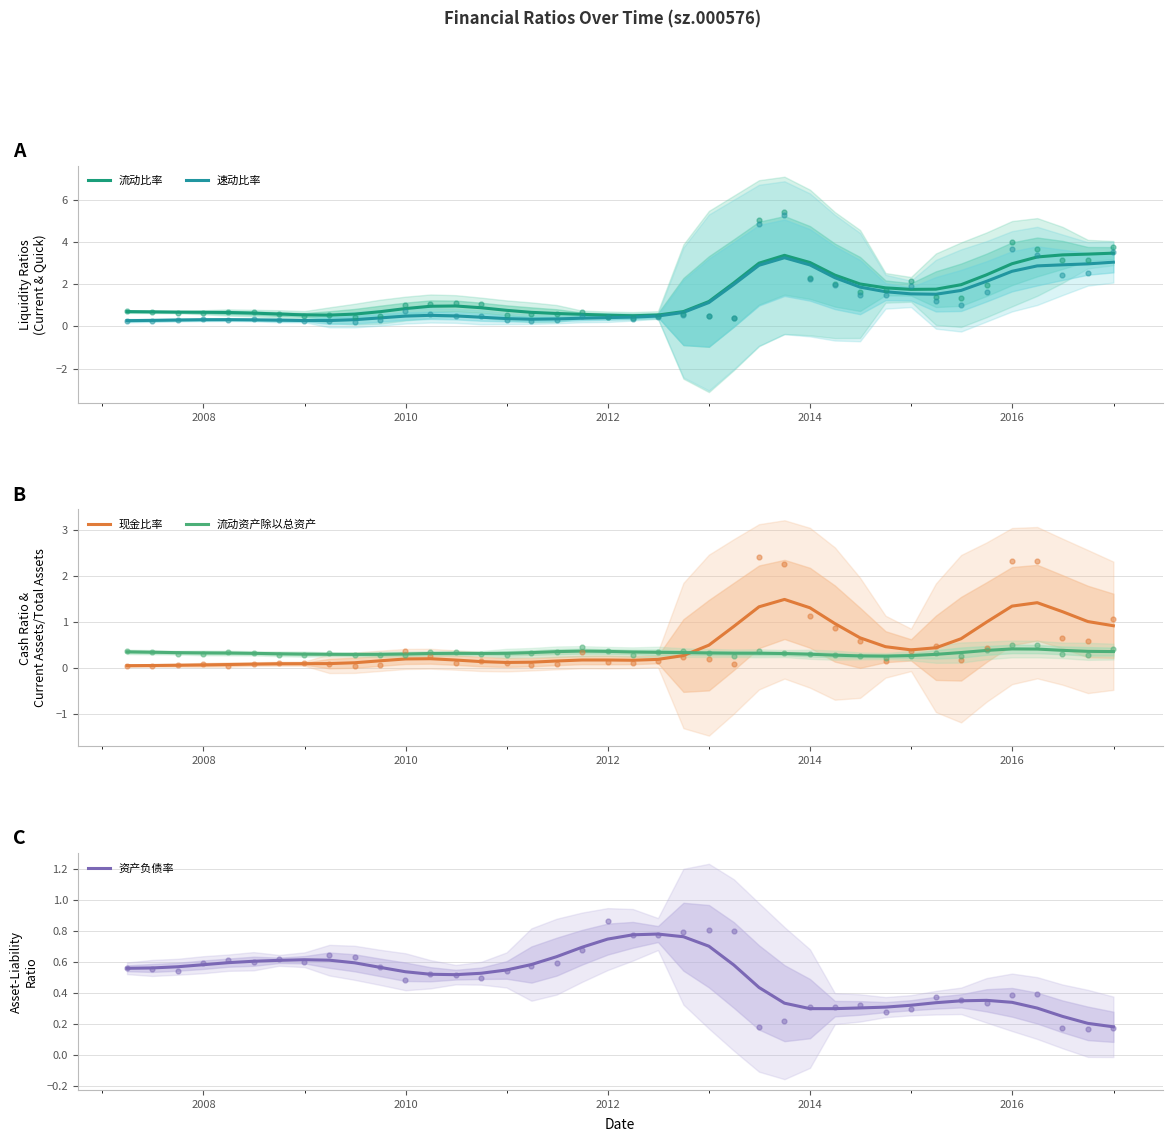

At how many categories does at least one series exceed 3?

6